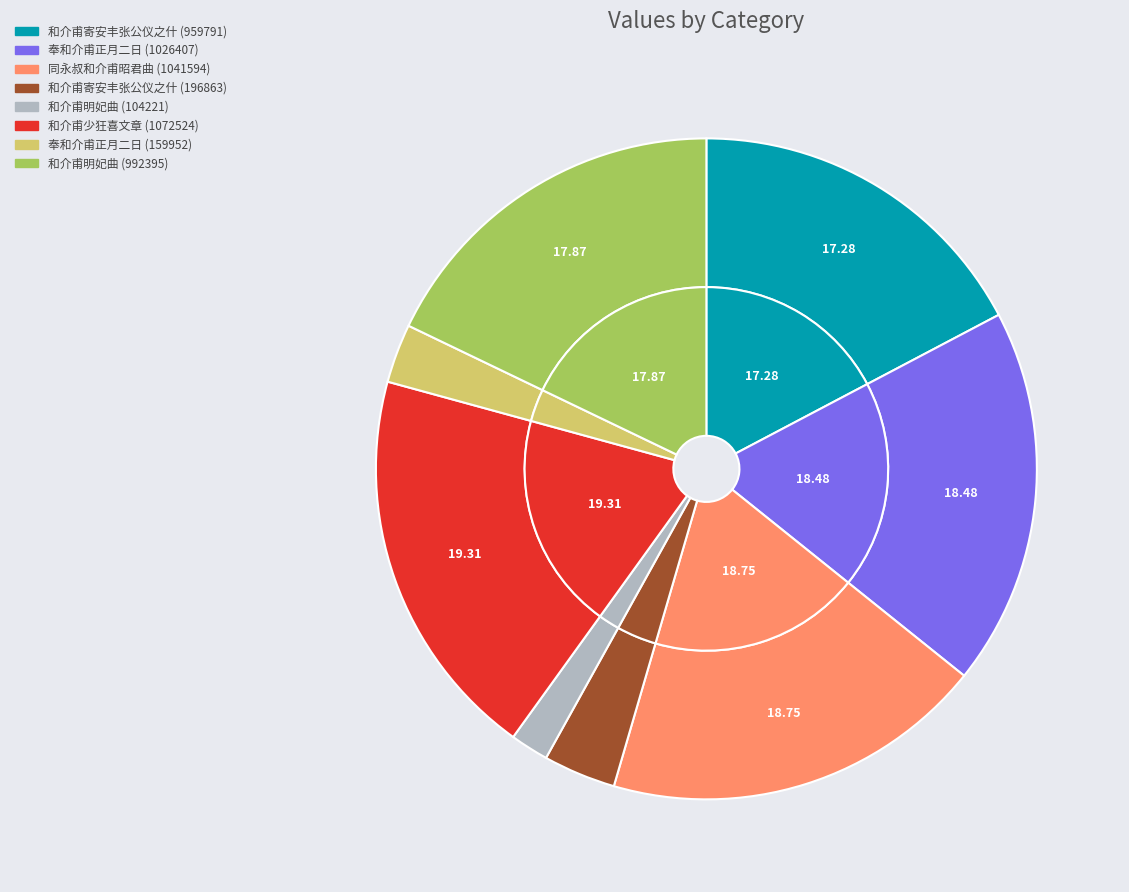

Combined, do 和介甫少狂喜文章 (1072524) and 和介甫明妃曲 (992395) account for over 50%?

No